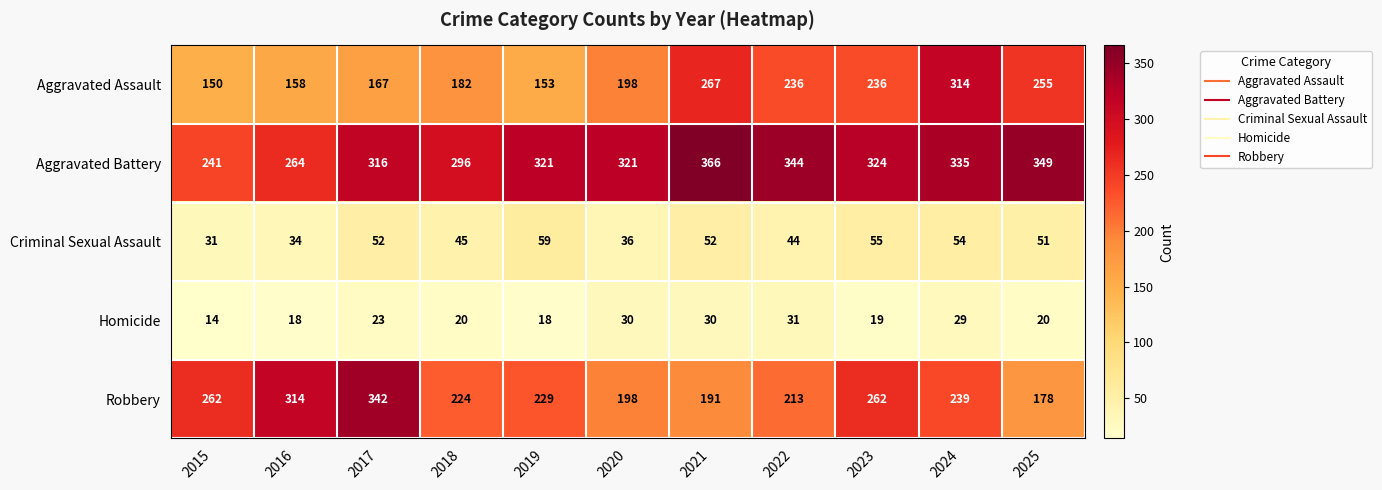

What is the sum of the Robbery values at 2024 and 2021?

430